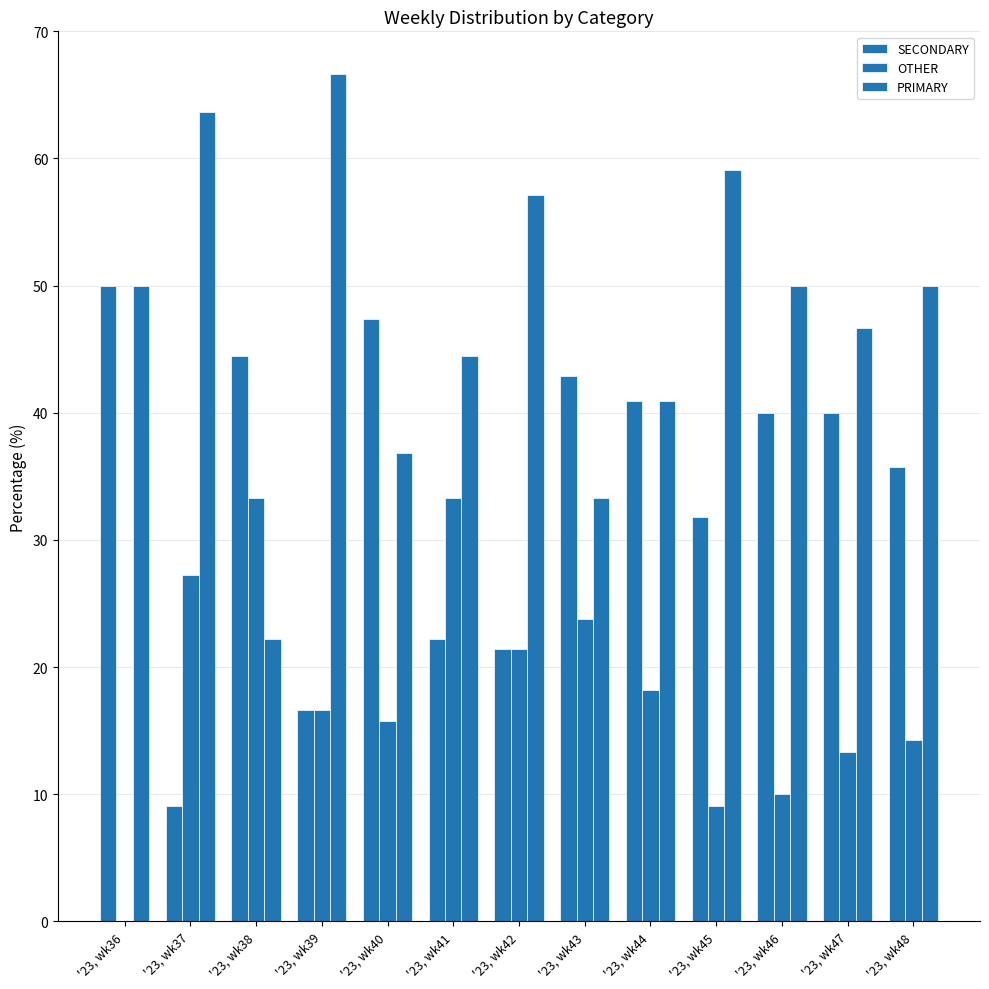

How many values in OTHER are above zero?

12